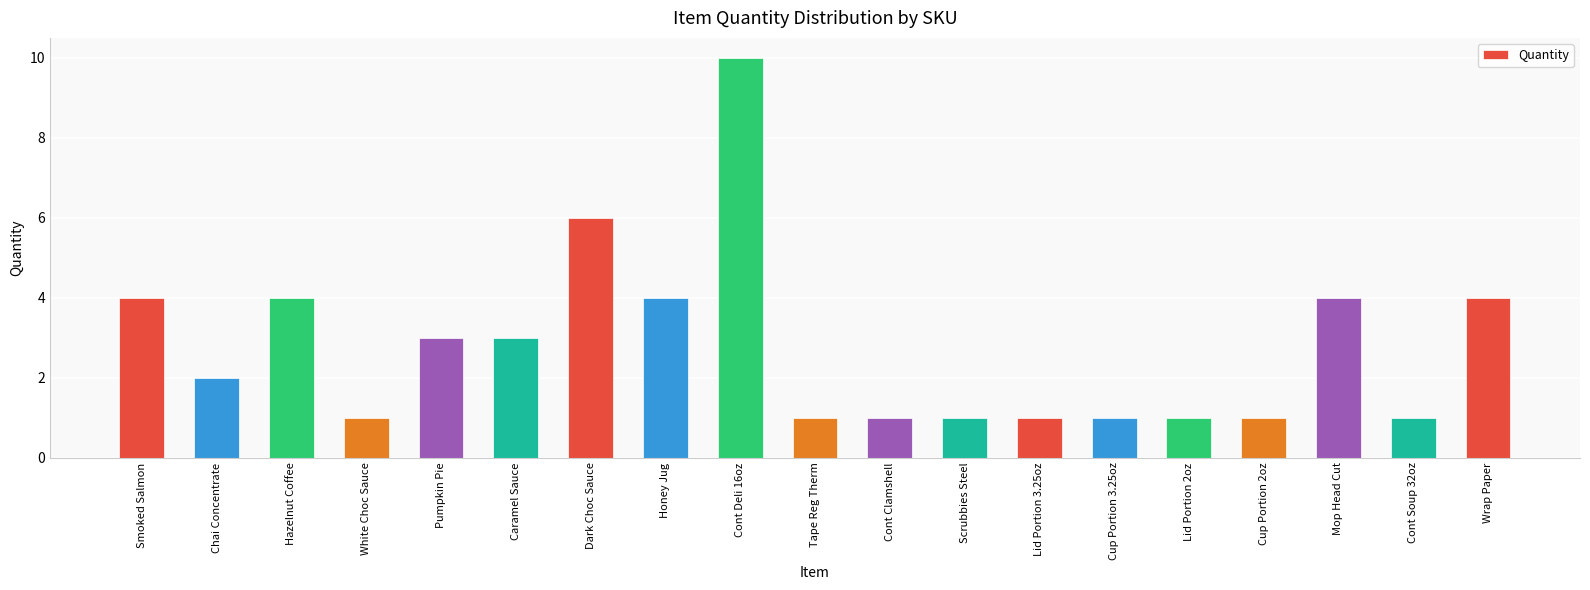

How many categories are shown in the chart?

19